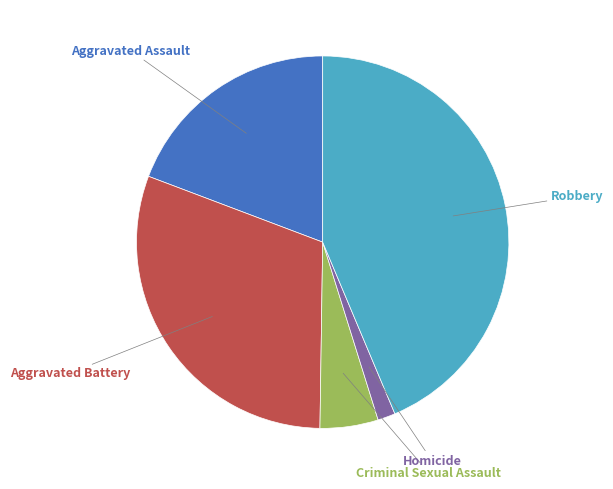

Does any single category account for the majority?

No